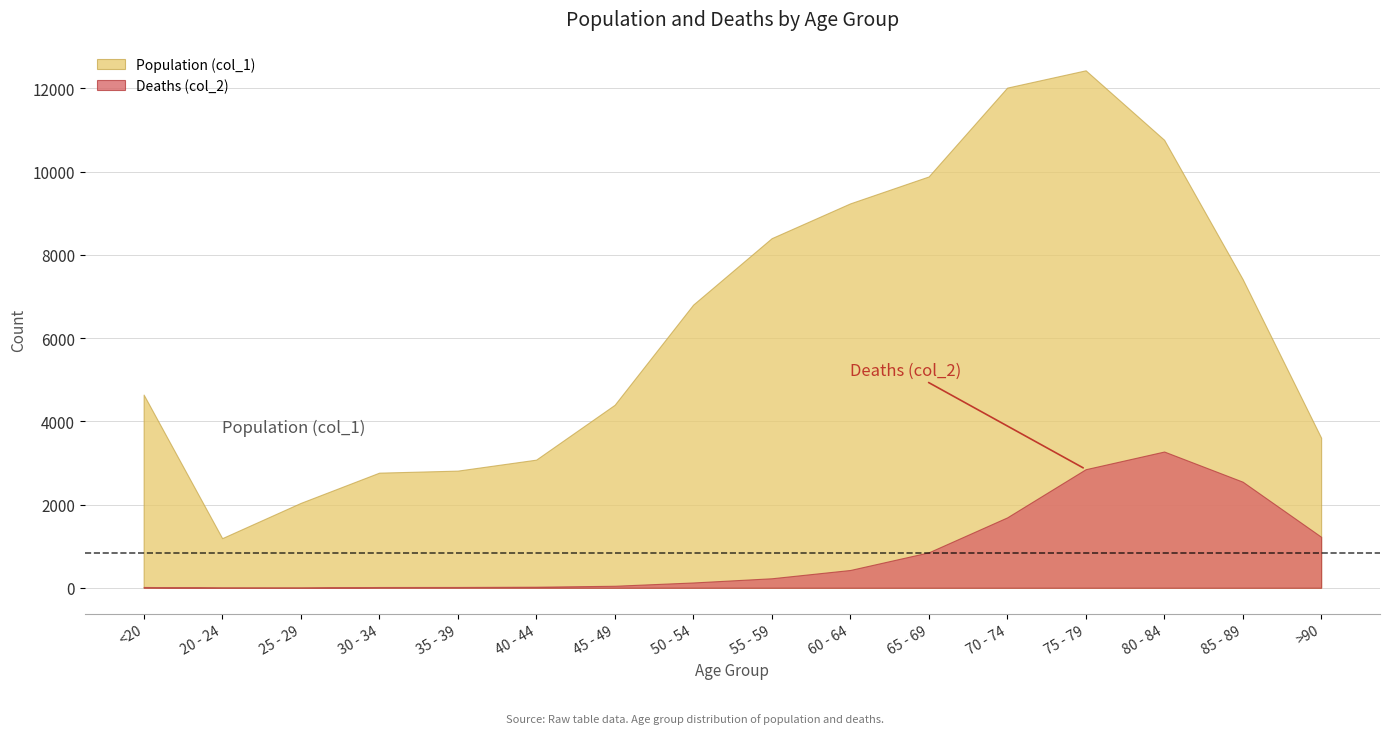

At which label is Deaths (col_2) closest to 1638?

70 - 74